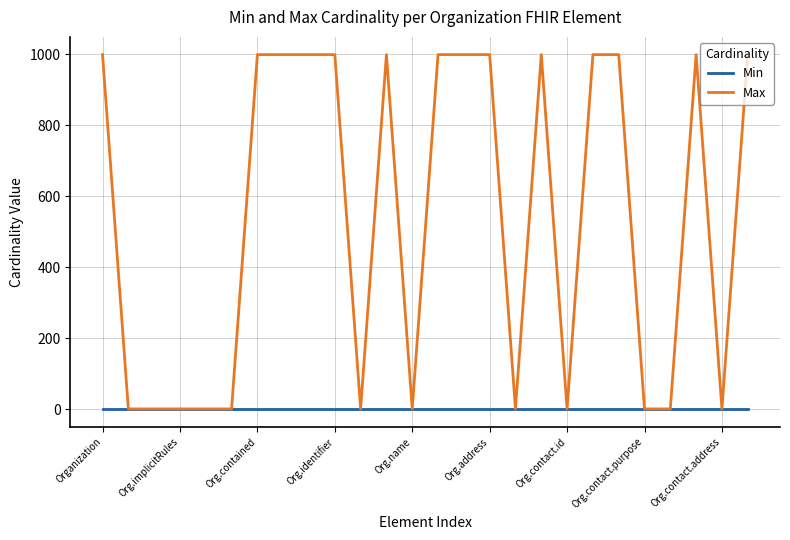

List the series in order of their overall mean, highest first.

Max, Min